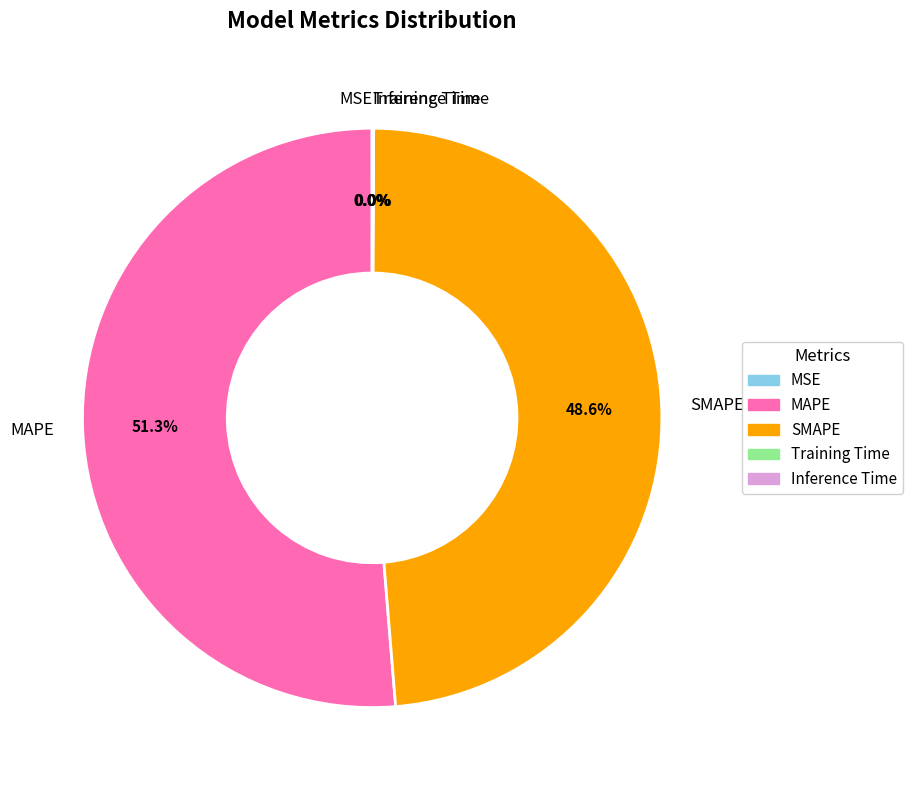

Is there any slice that represents more than half of the pie?

Yes